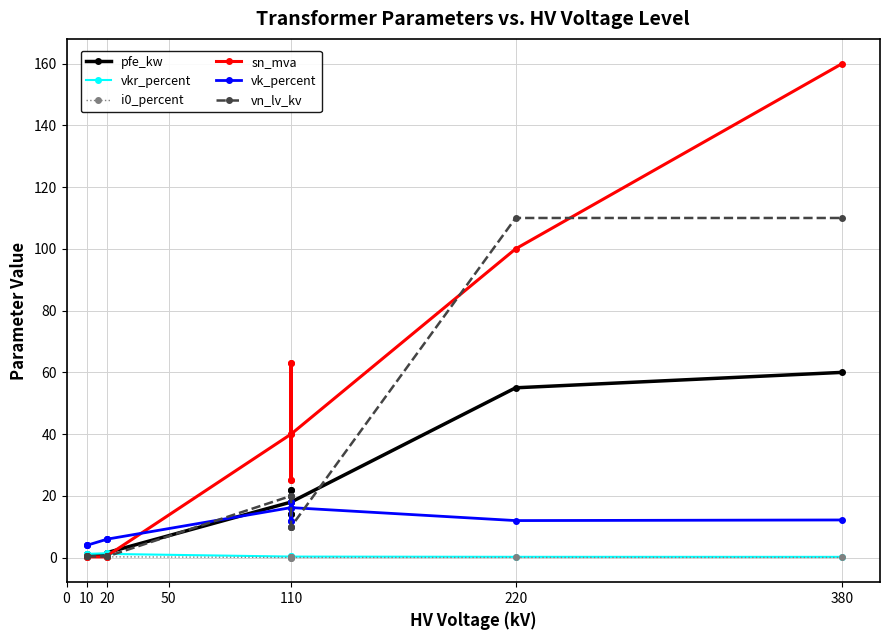

True or false: vkr_percent and vk_percent intersect in this chart.

False